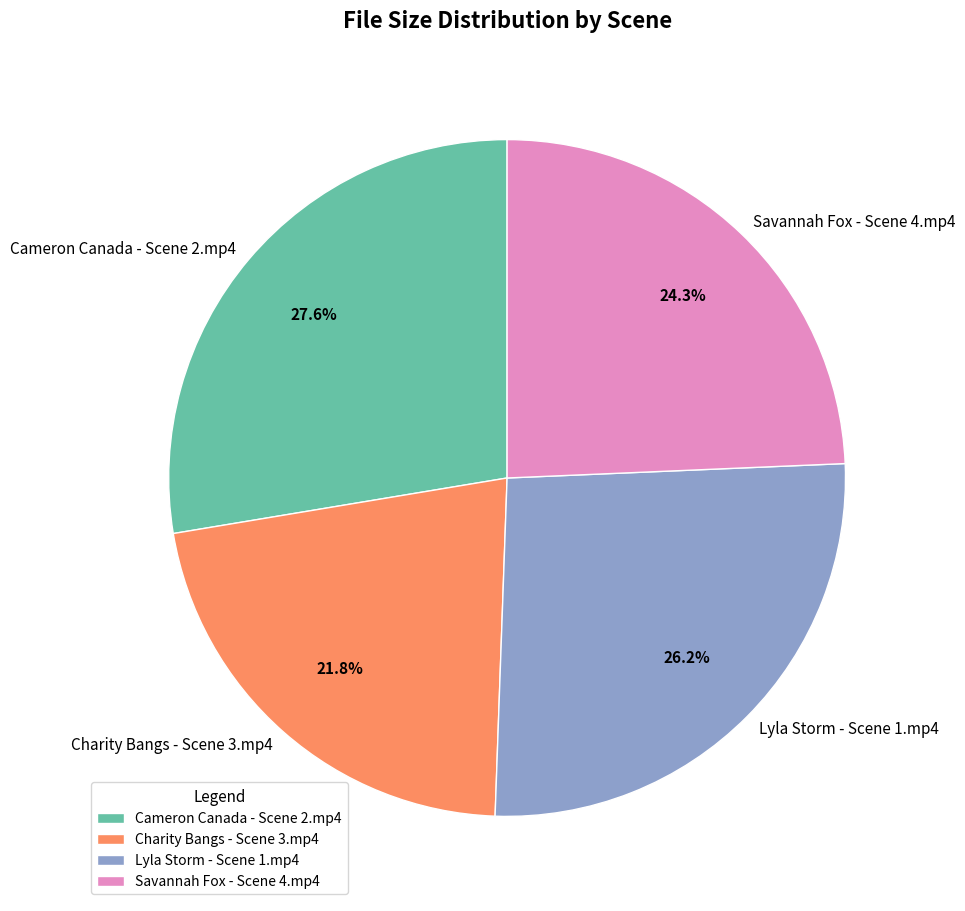

Rank the categories by value from highest to lowest.

Cameron Canada - Scene 2.mp4, Lyla Storm - Scene 1.mp4, Savannah Fox - Scene 4.mp4, Charity Bangs - Scene 3.mp4